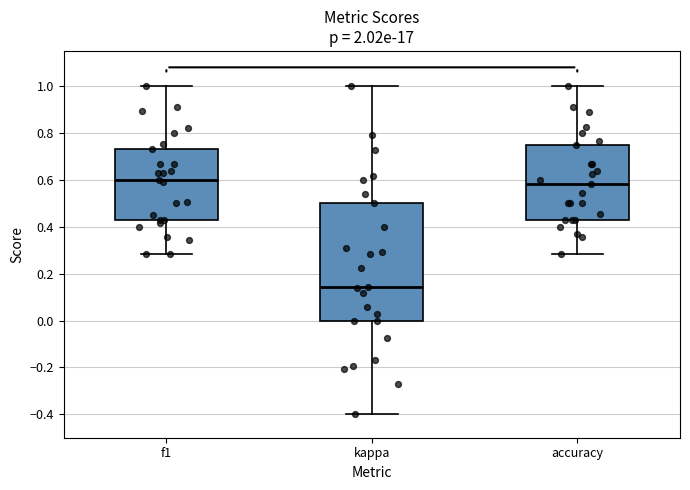

Reading left to right, read every box against the y-axis: the position of its median line, the range the box covers, and the ends of its whiskers. The values are not printed on the chart, so give them approximately, as read against the axis.

f1: median 0.60, box 0.42 to 0.74, whiskers 0.28 to 1.00
kappa: median 0.14, box 0.00 to 0.50, whiskers -0.40 to 1.00
accuracy: median 0.58, box 0.42 to 0.76, whiskers 0.28 to 1.00